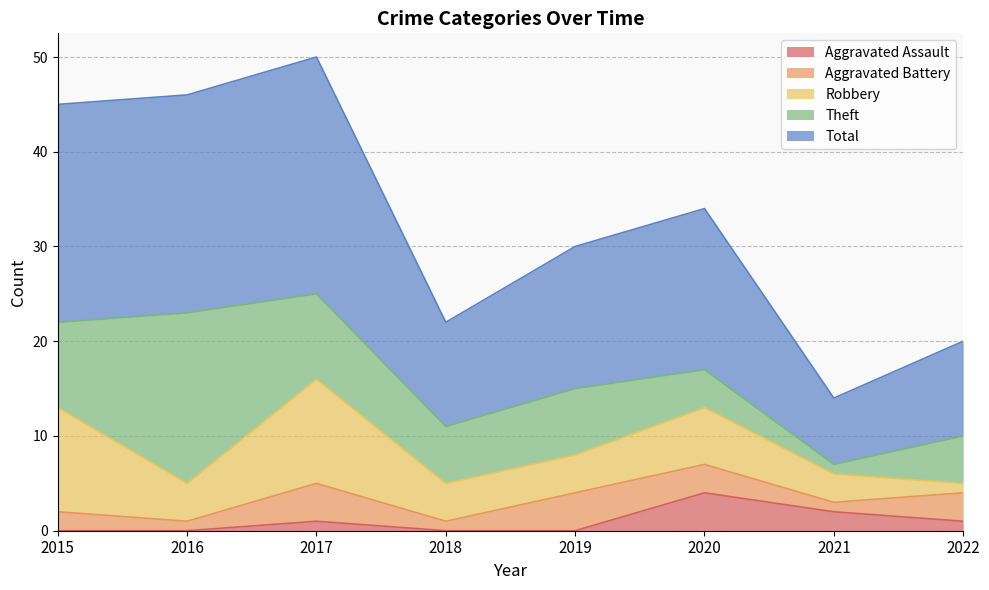

What is the sum of the Robbery values at 2020 and 2015?

17